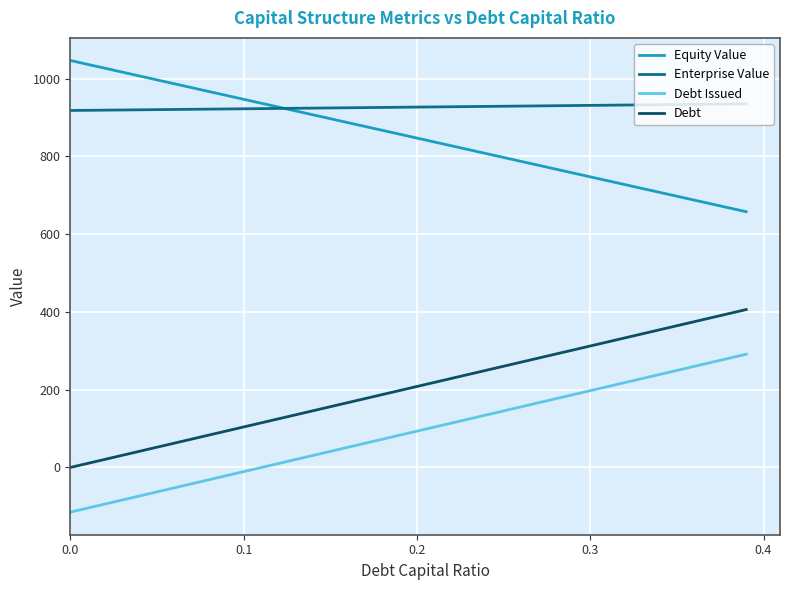

Which series has the largest total across all categories?

Enterprise Value